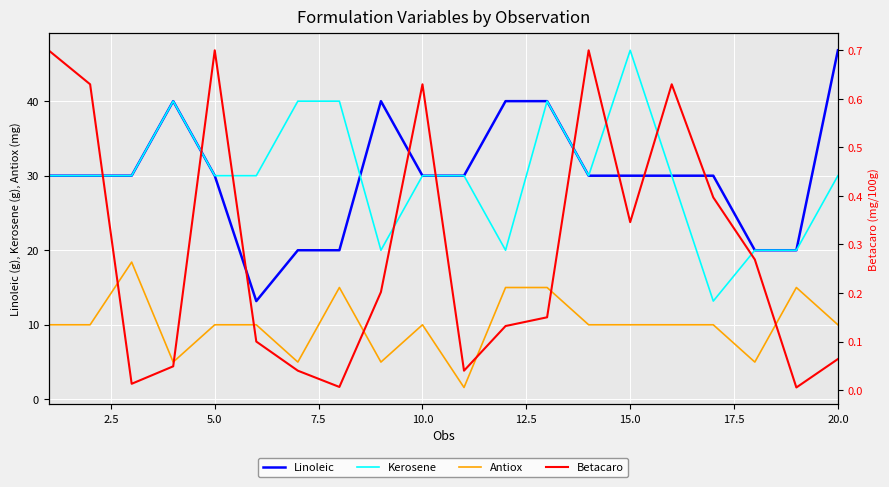

Rank the series by their maximum value, from highest to lowest.

Linoleic, Kerosene, Antiox, Betacaro